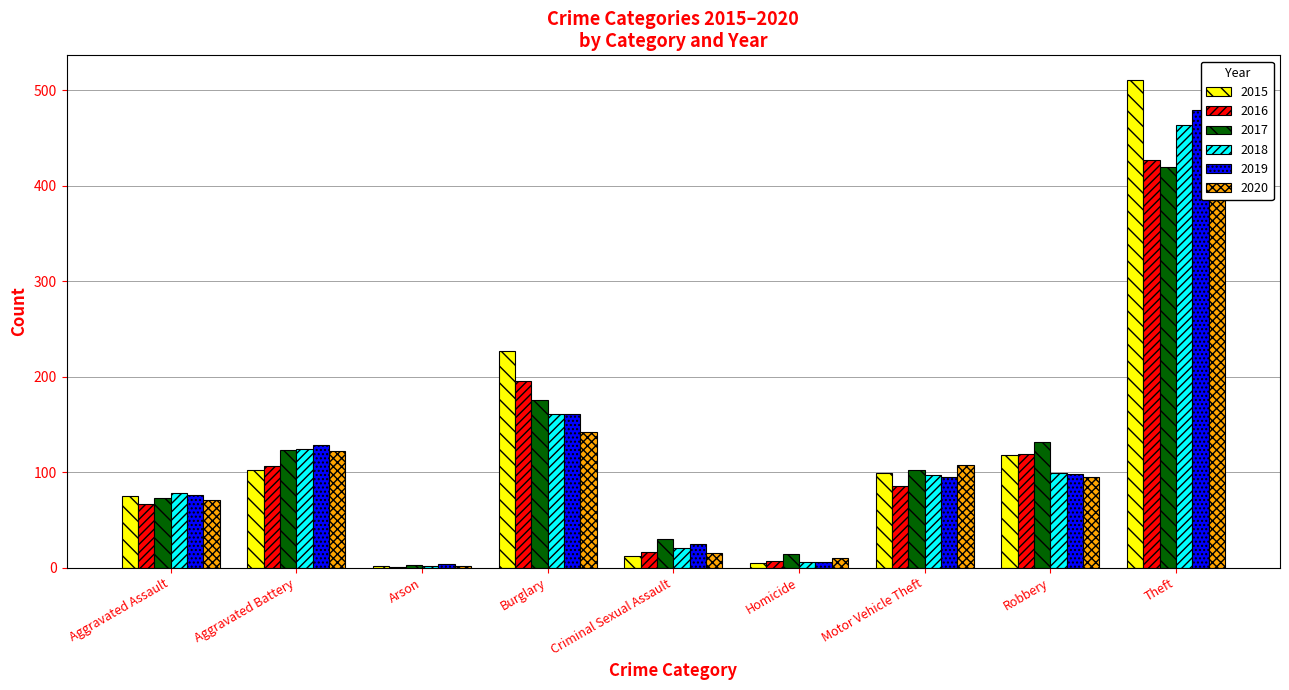

What is the label of the 5th bar from the right?

Criminal Sexual Assault